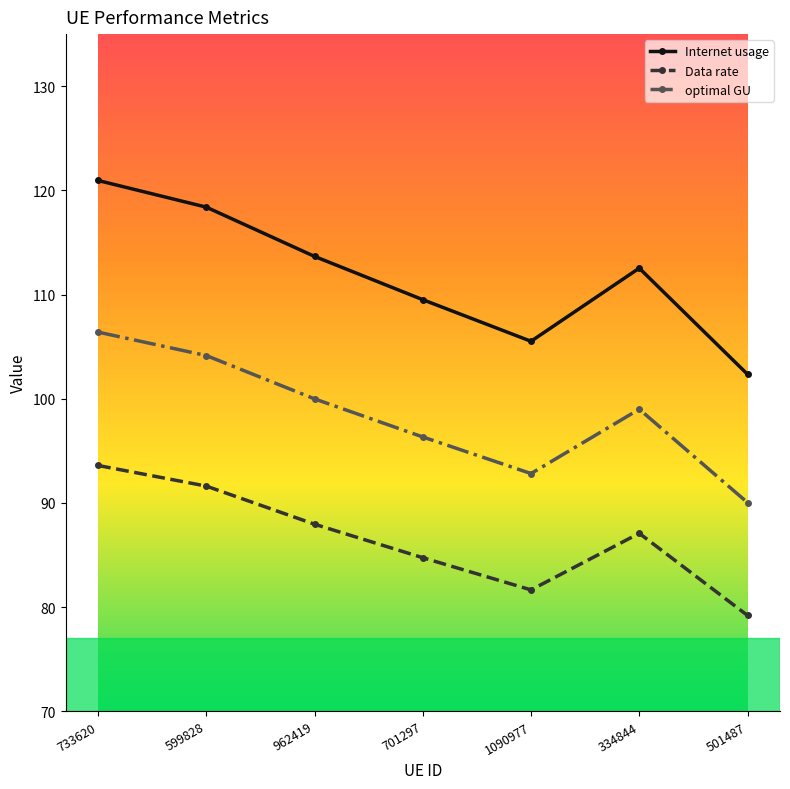

True or false: optimal GU has more than 0 interior local peaks.

True